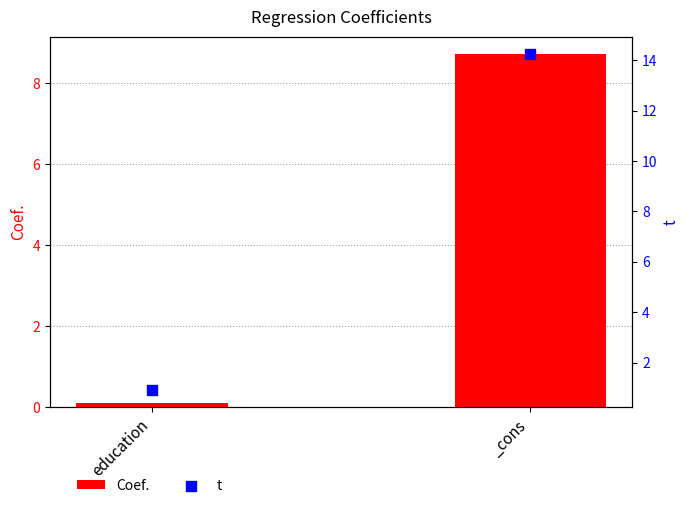

Which series has the largest Y range (max minus min)?

t